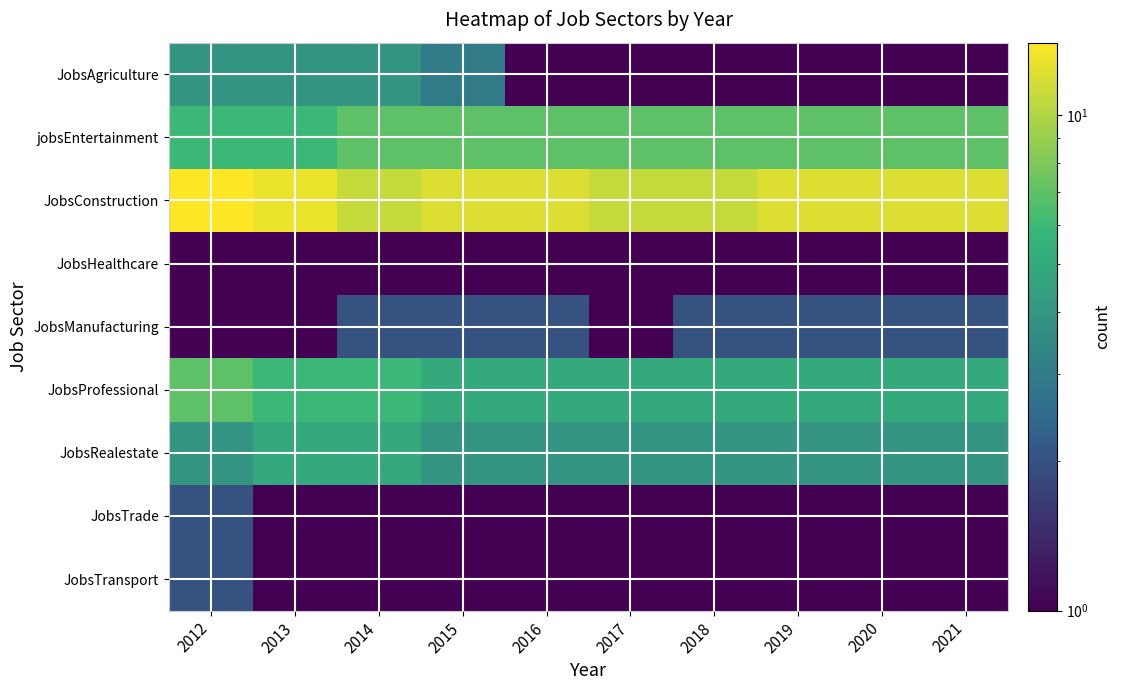

What is the difference between the highest and lowest values at 2014?

10